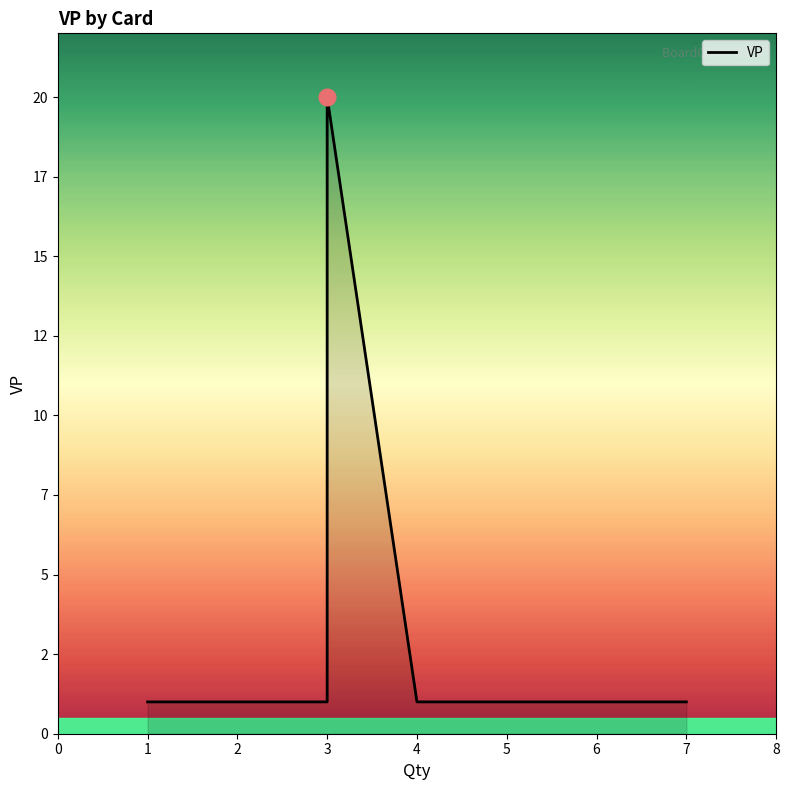

Reading right to left, transcribe all the data shown in this chart.

1	1	1	1	20	1	1	1	1	1	1	1	1	1